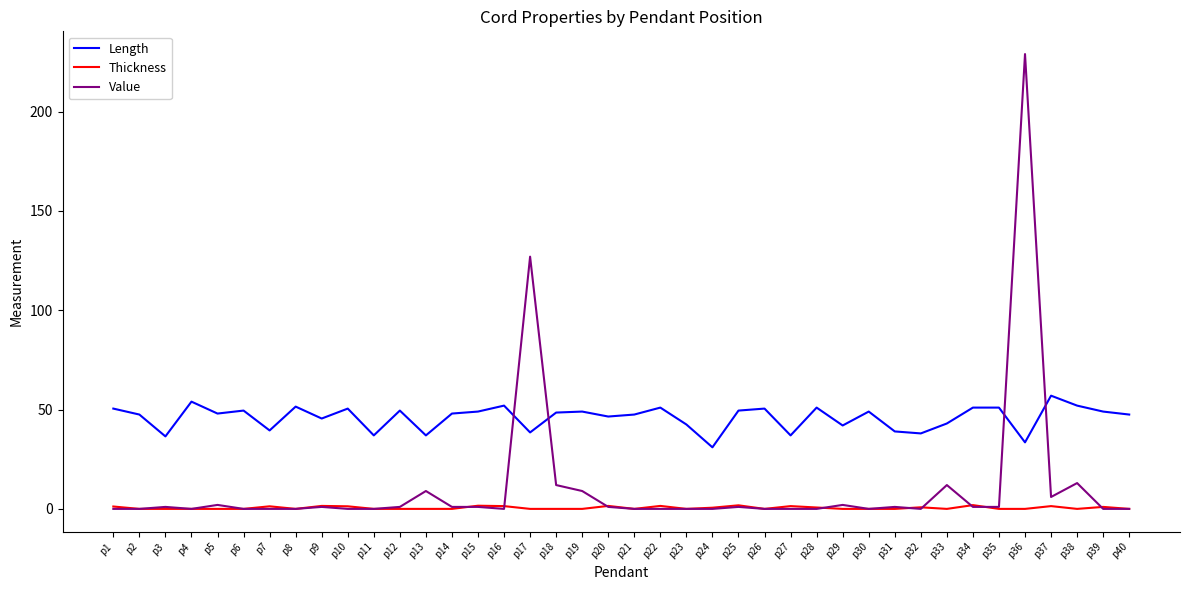

What is the lowest value of the Length series?

31.0